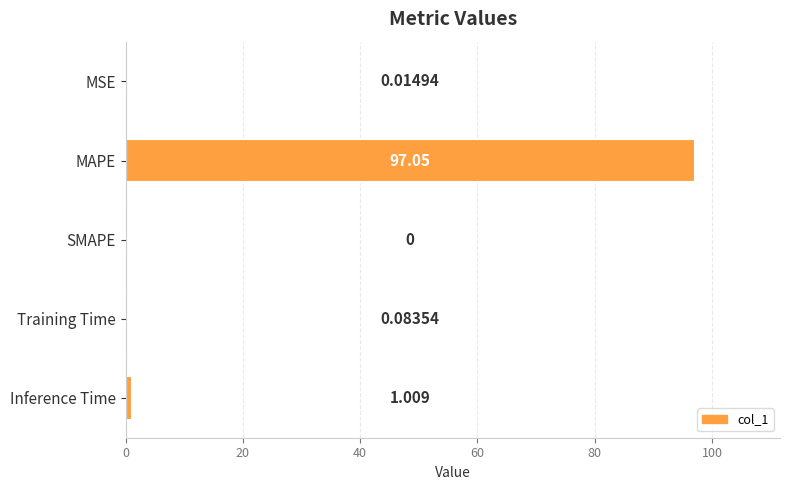

How many data points does each series have?

5